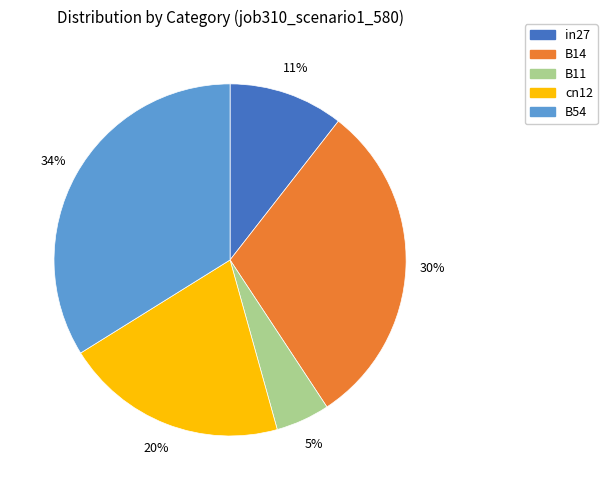

To the nearest percent, what is the difference between the B11 and B14 slice percentages?

25%